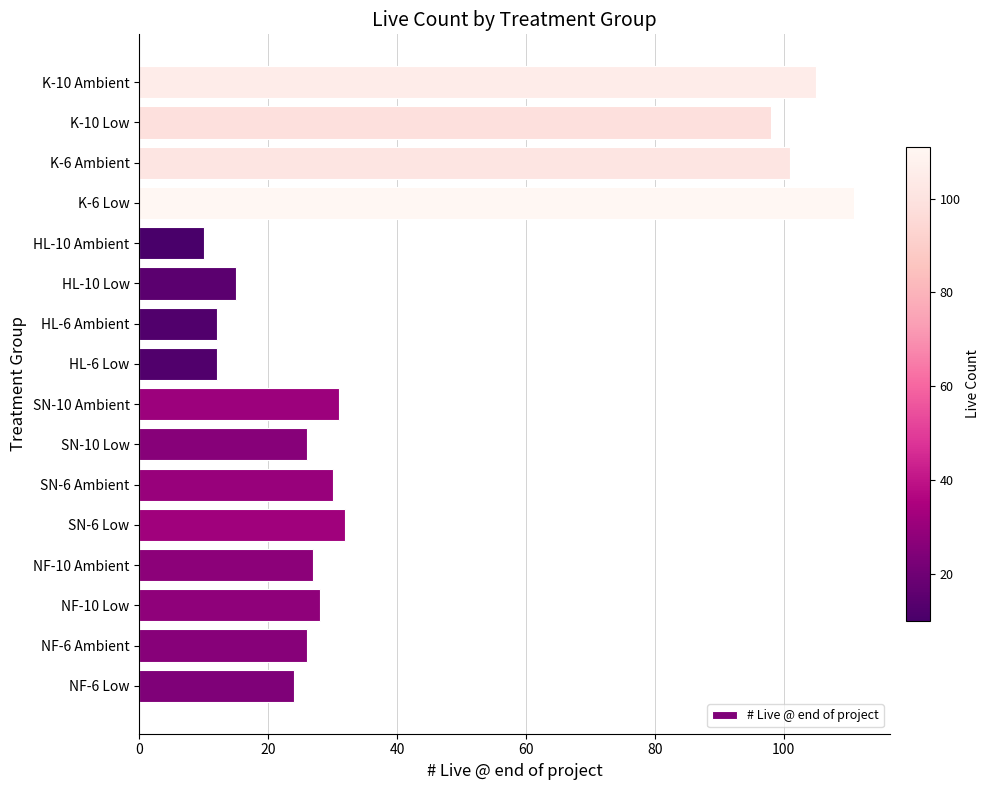

What is the average value?

43